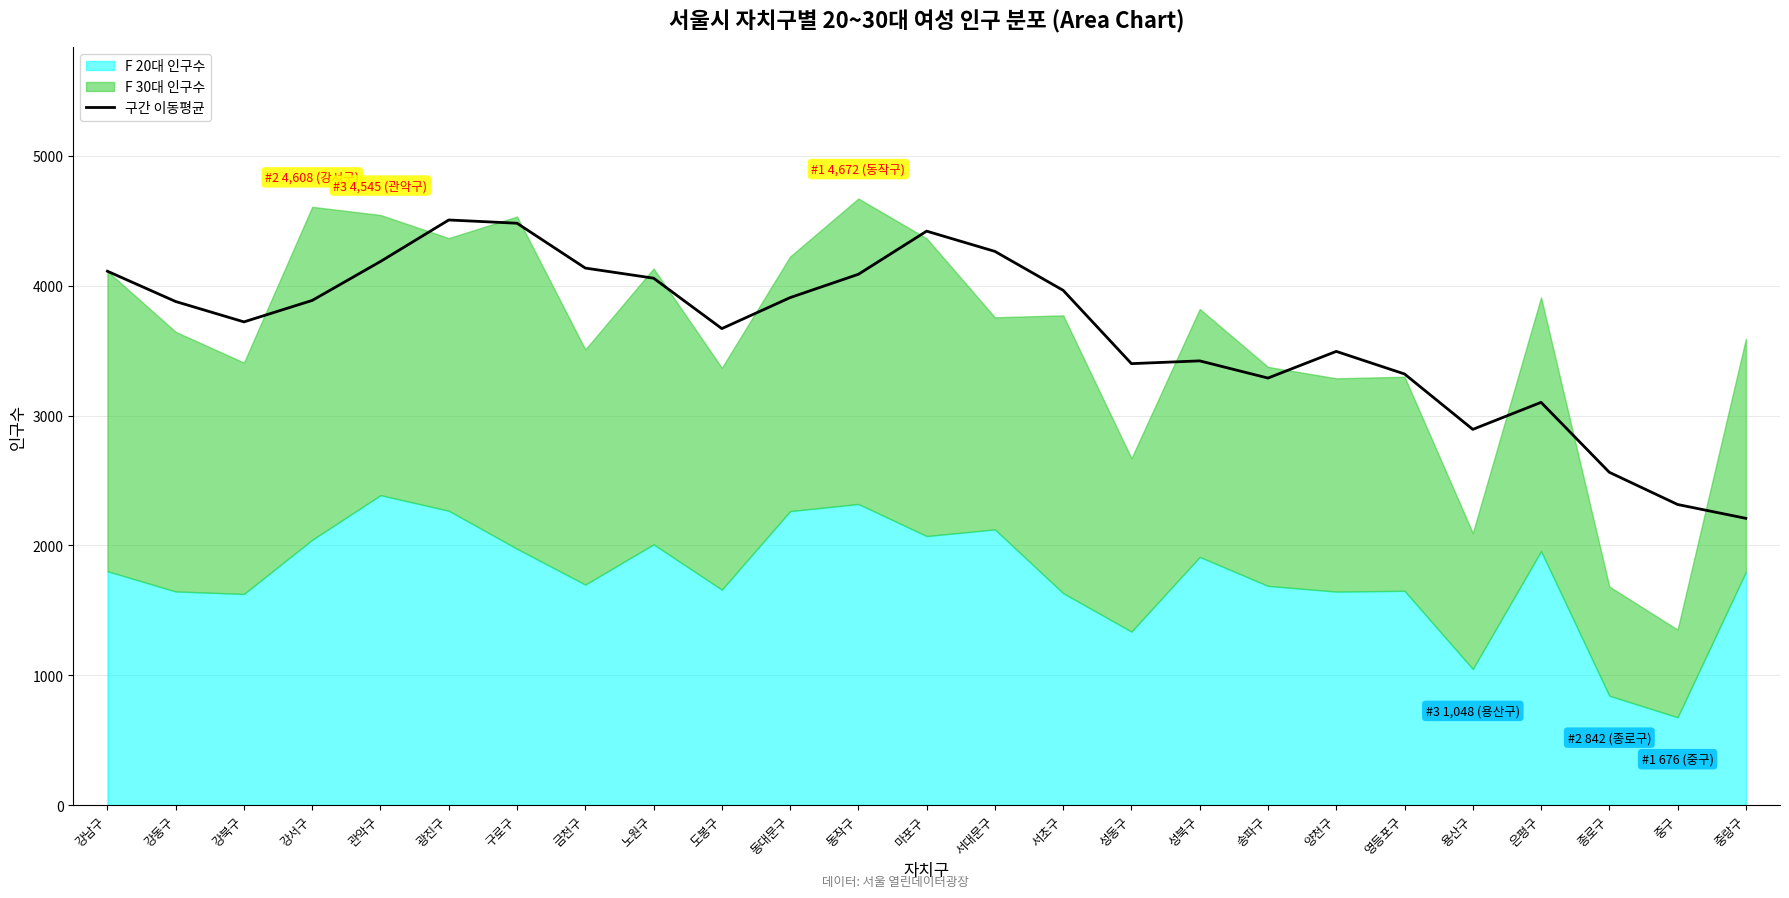

Where is the data nearest to the value 3357?

영등포구